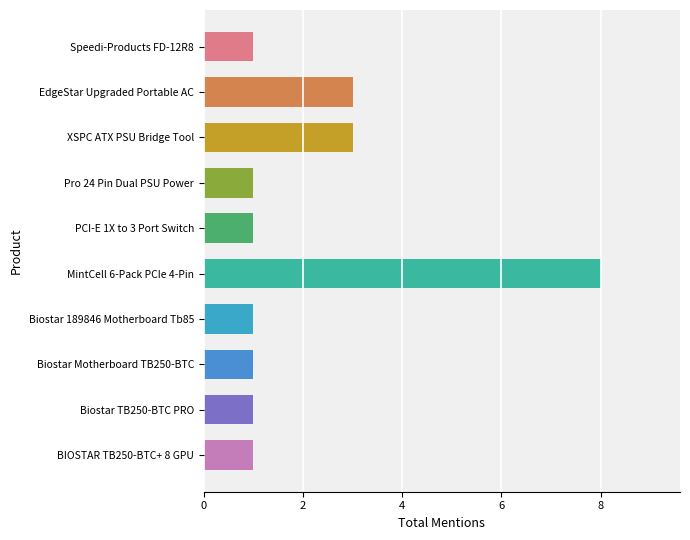

Reading bottom to top, transcribe all the data shown in this chart.

1	1	1	1	8	1	1	3	3	1